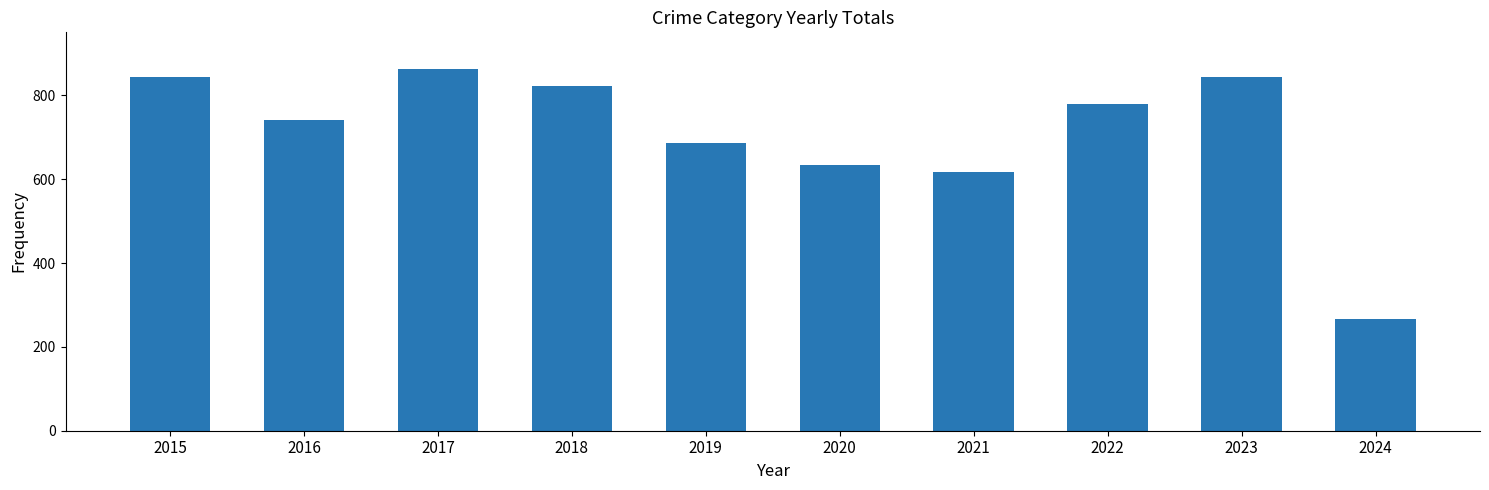

Where is the data nearest to the value 565?

2021